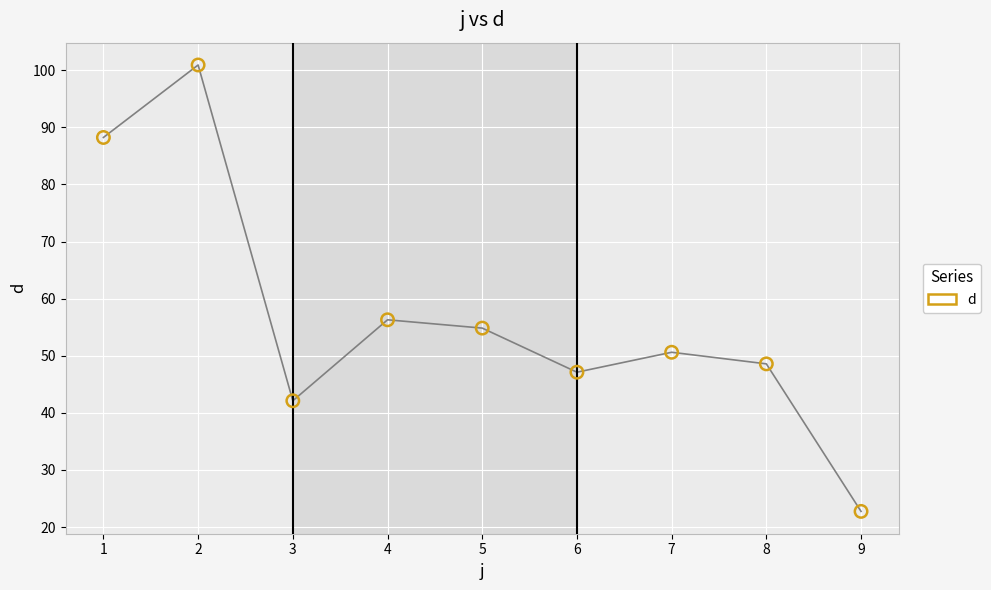

True or false: the data shows 50.6 at 7.

True